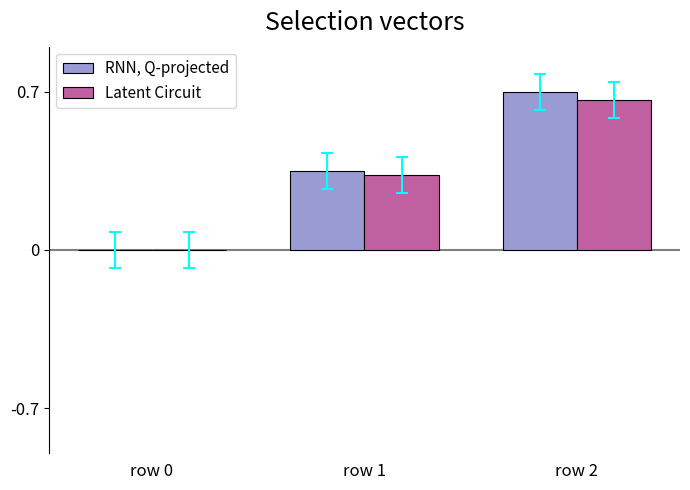

What is the sum of all Latent Circuit values?

1.0